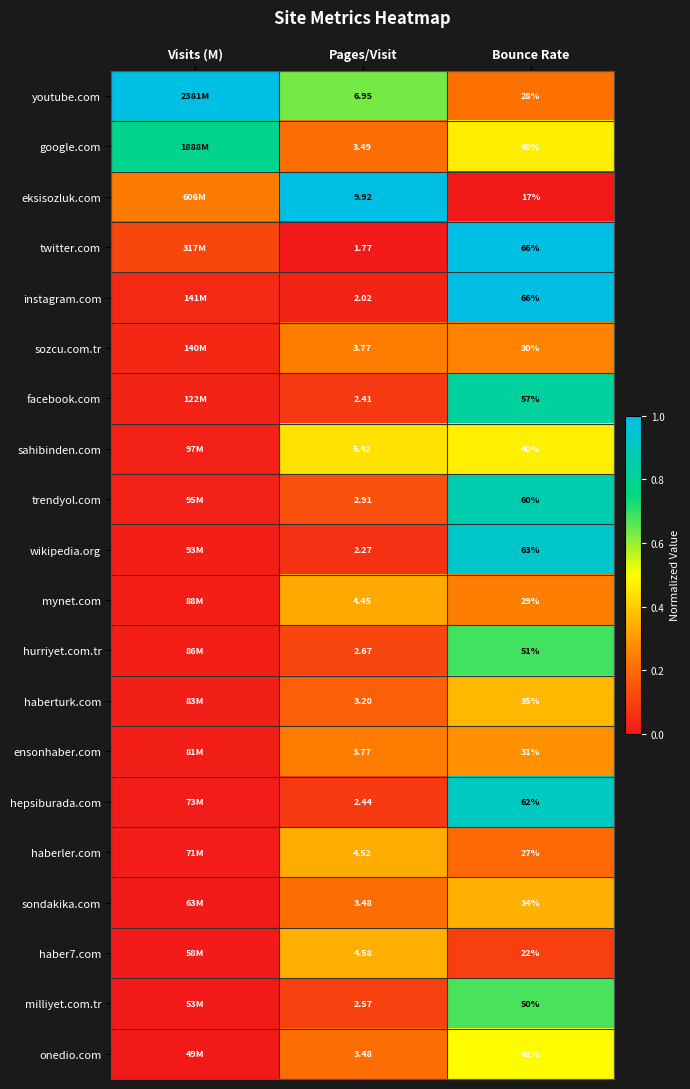

Which series has the widest spread of values?

eksisozluk.com